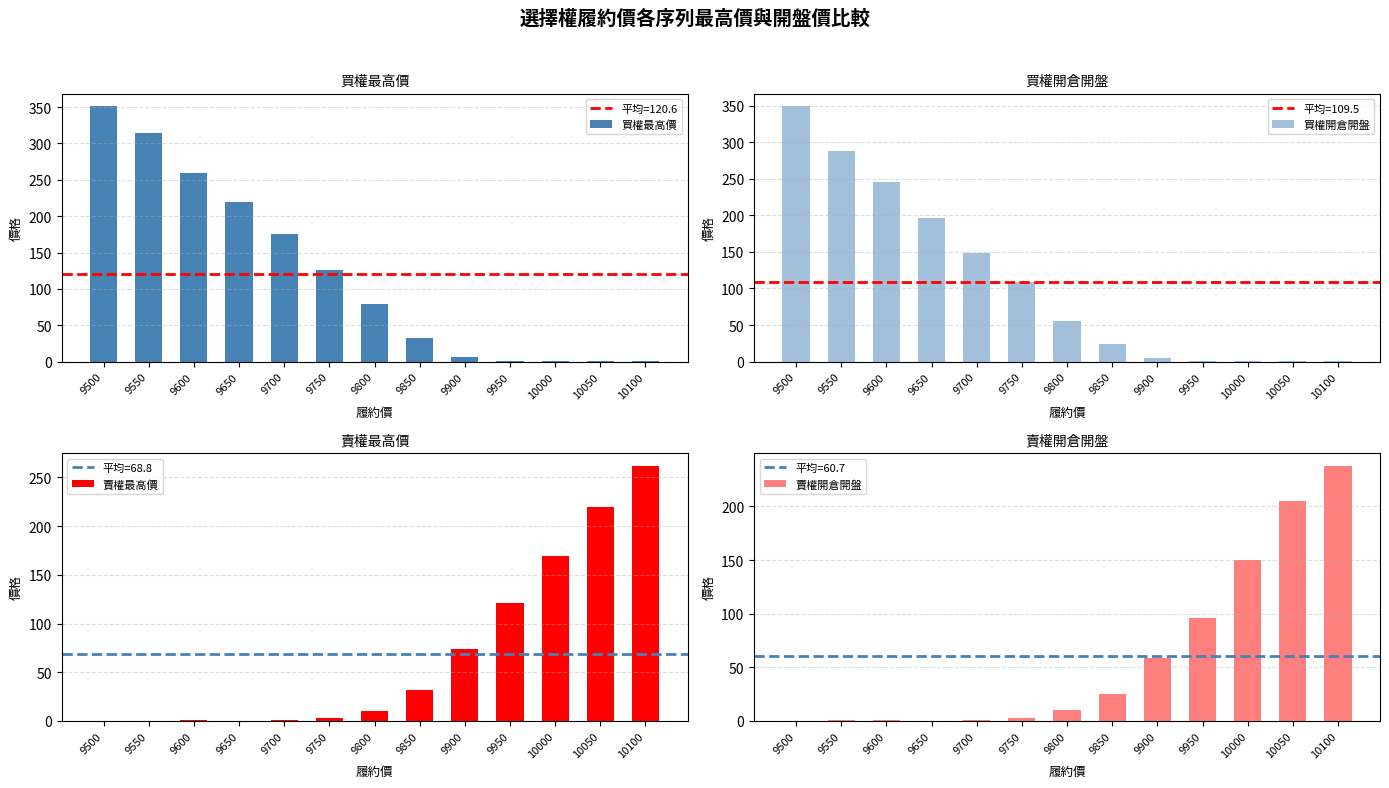

How many values in the 買權開倉開盤 series exceed 56?

6